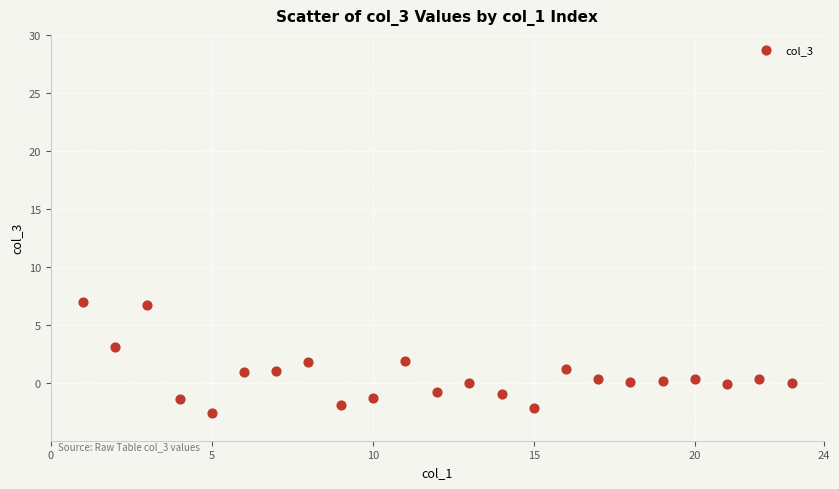

What is the range of X values (max minus min)?

22.0